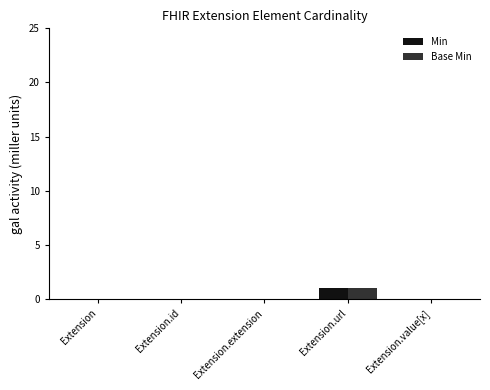

How many data points does each series have?

5